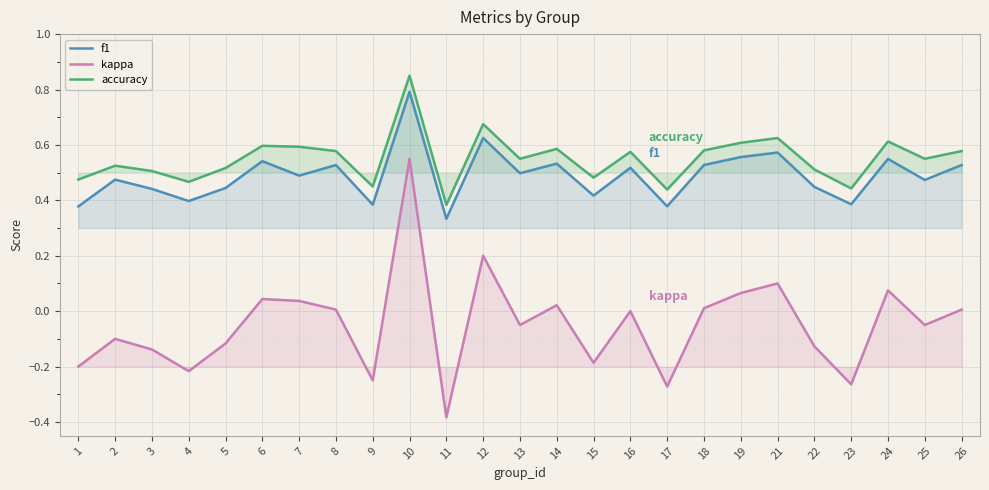

True or false: f1 and kappa cross at least once.

False